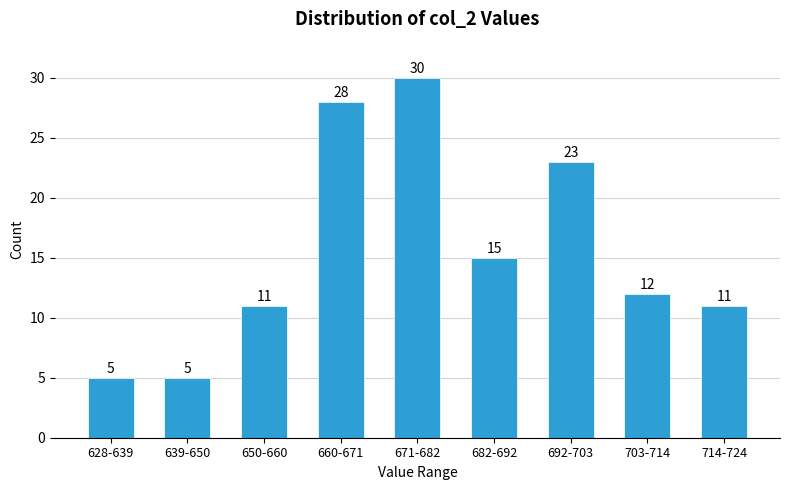

Reading left to right, transcribe all the data shown in this chart.

5	5	11	28	30	15	23	12	11